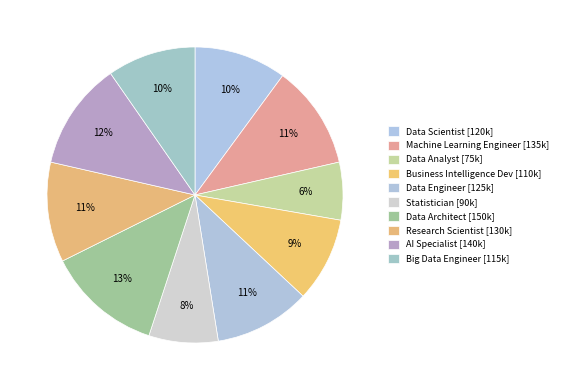

Combined, do Data Engineer and AI Specialist account for over 50%?

No